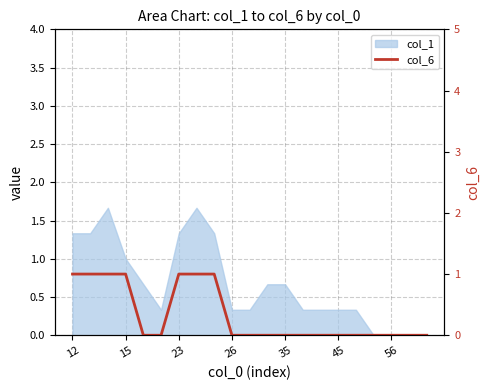

Between 20 and 12, which is larger?

12